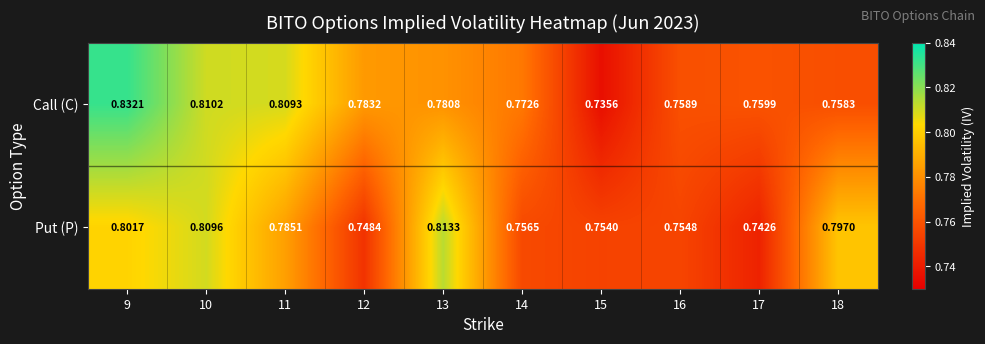

Count the number of categories in the chart.

10